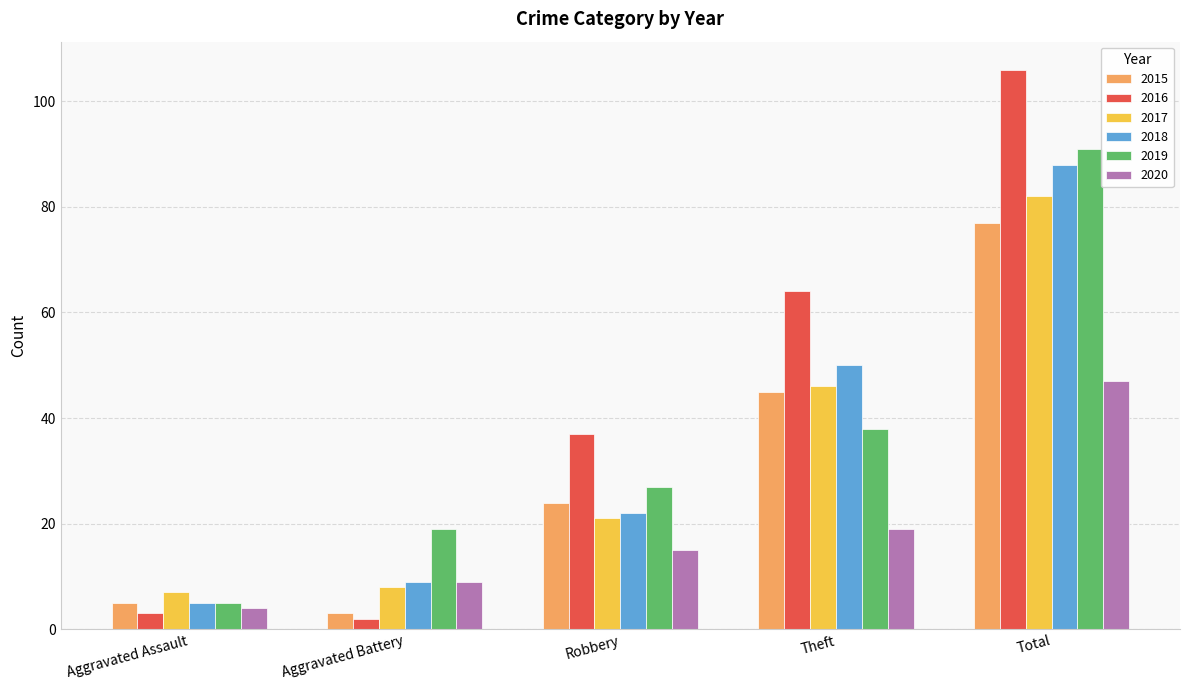

Is the value of 2018 at Aggravated Battery greater than the value of 2017 at Robbery?

No